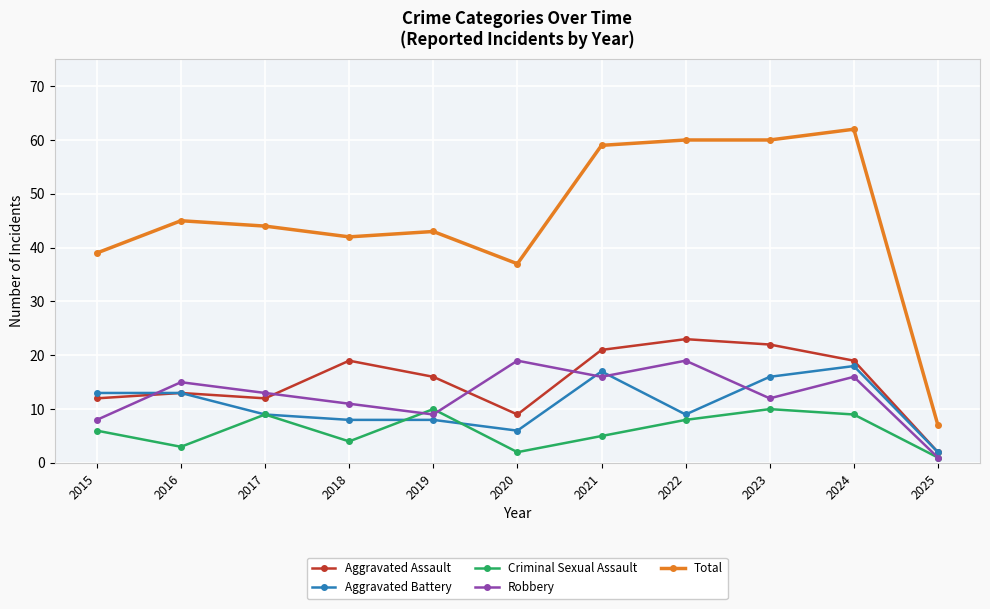

At which category does Robbery reach its first local valley?

2019